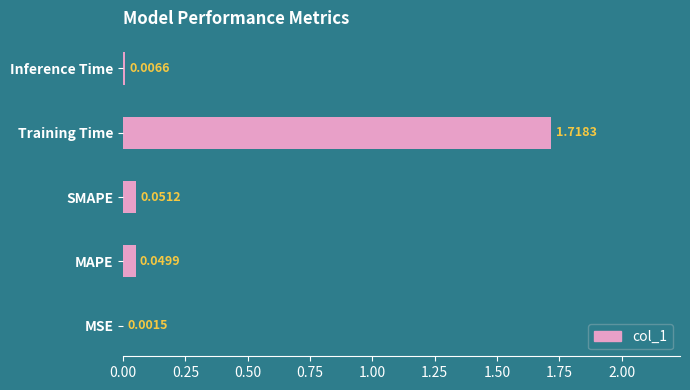

Where is the data nearest to the value 0?

MSE